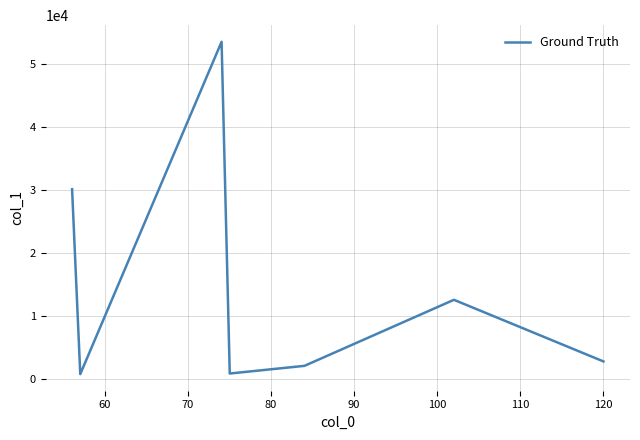

What is the difference between the maximum and minimum values?

52766.8